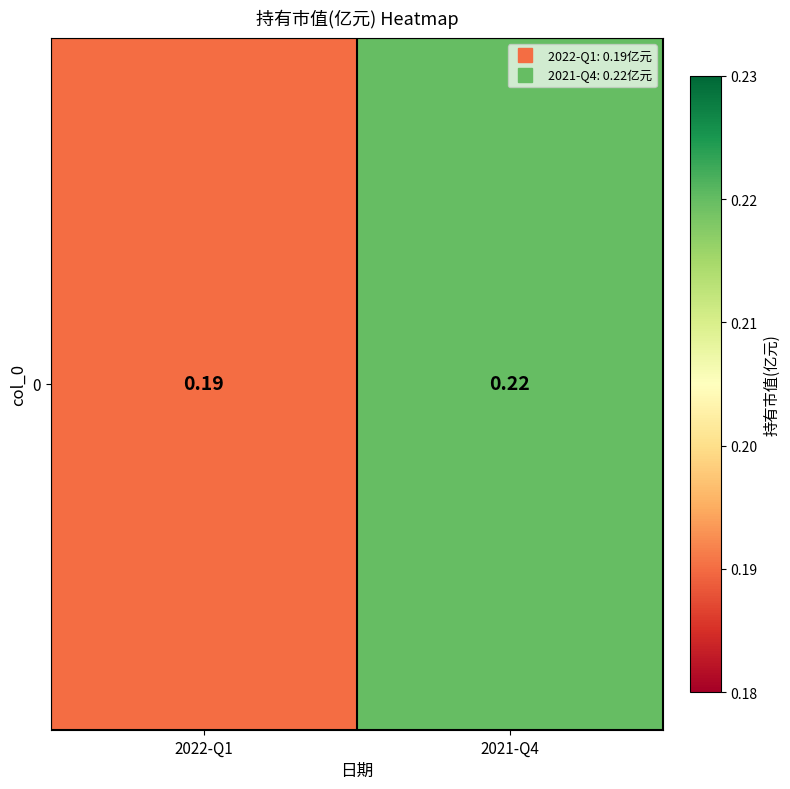

Reading left to right, extract all data points from this chart.

2022-Q1=0.2	2021-Q4=0.2